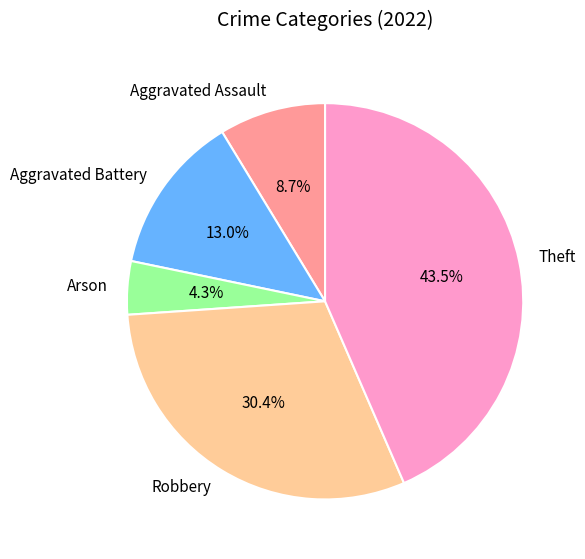

What percentage is the Aggravated Assault slice, to the nearest percent?

9%